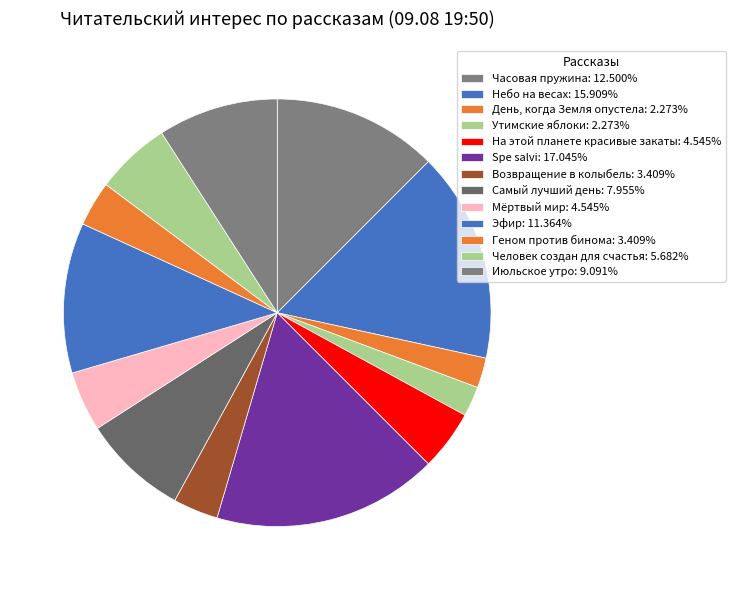

Which category has the biggest portion of the pie?

Spe salvi